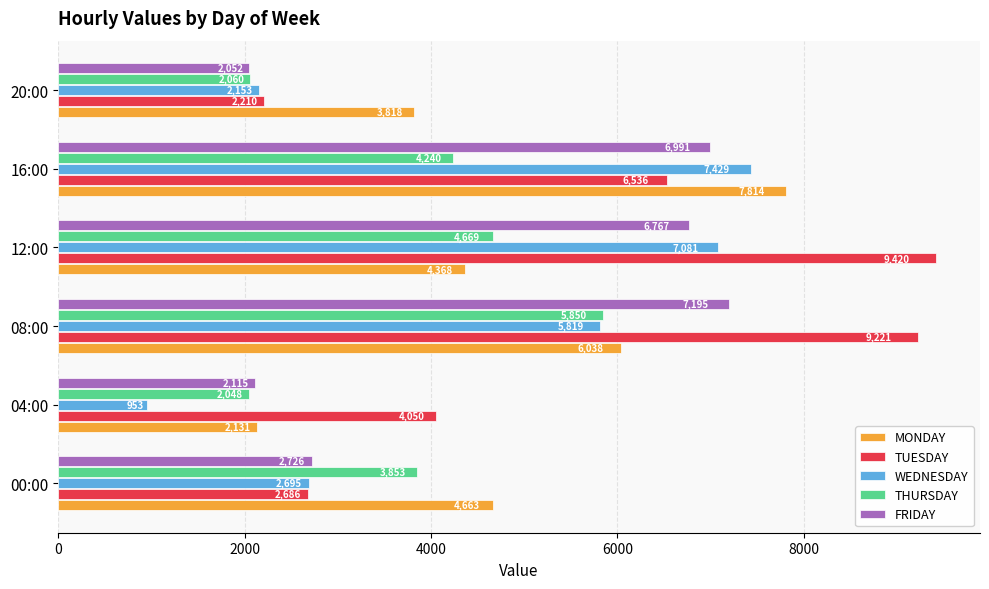

At how many categories does at least one series exceed 3185?

6